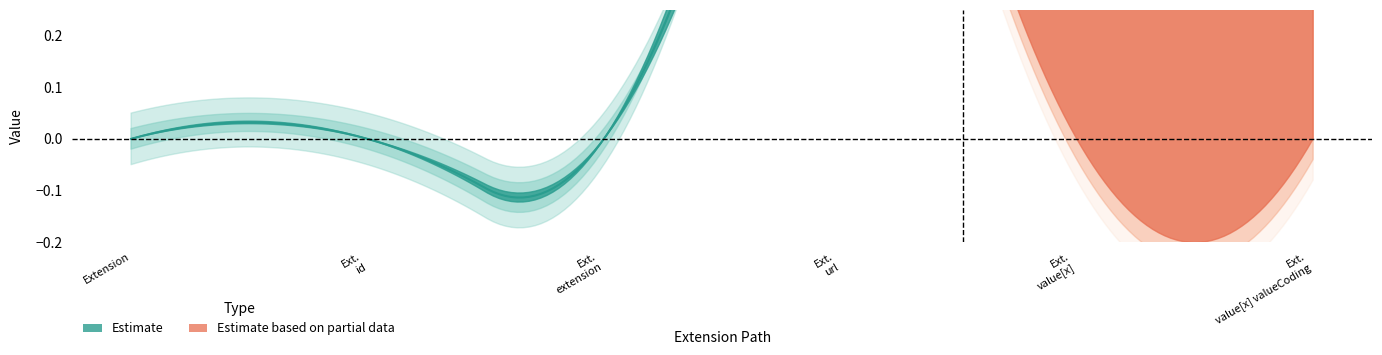

What is the difference between the highest and lowest values at Extension.value[x] valueCoding?

1